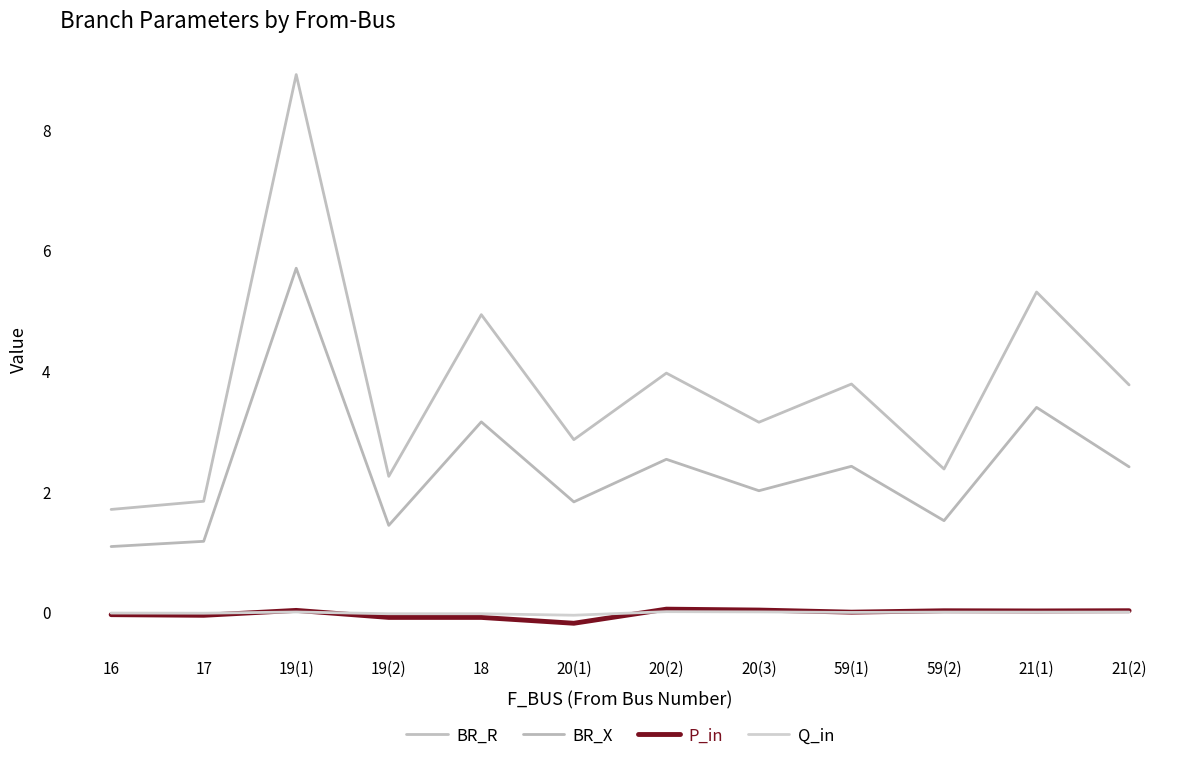

Between 16 and 19(1), which is larger?

19(1)